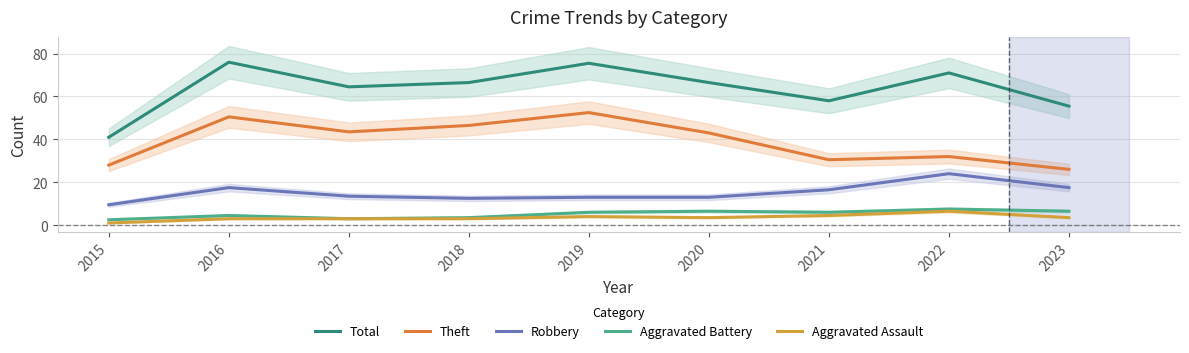

Which series has the widest spread of values?

Total